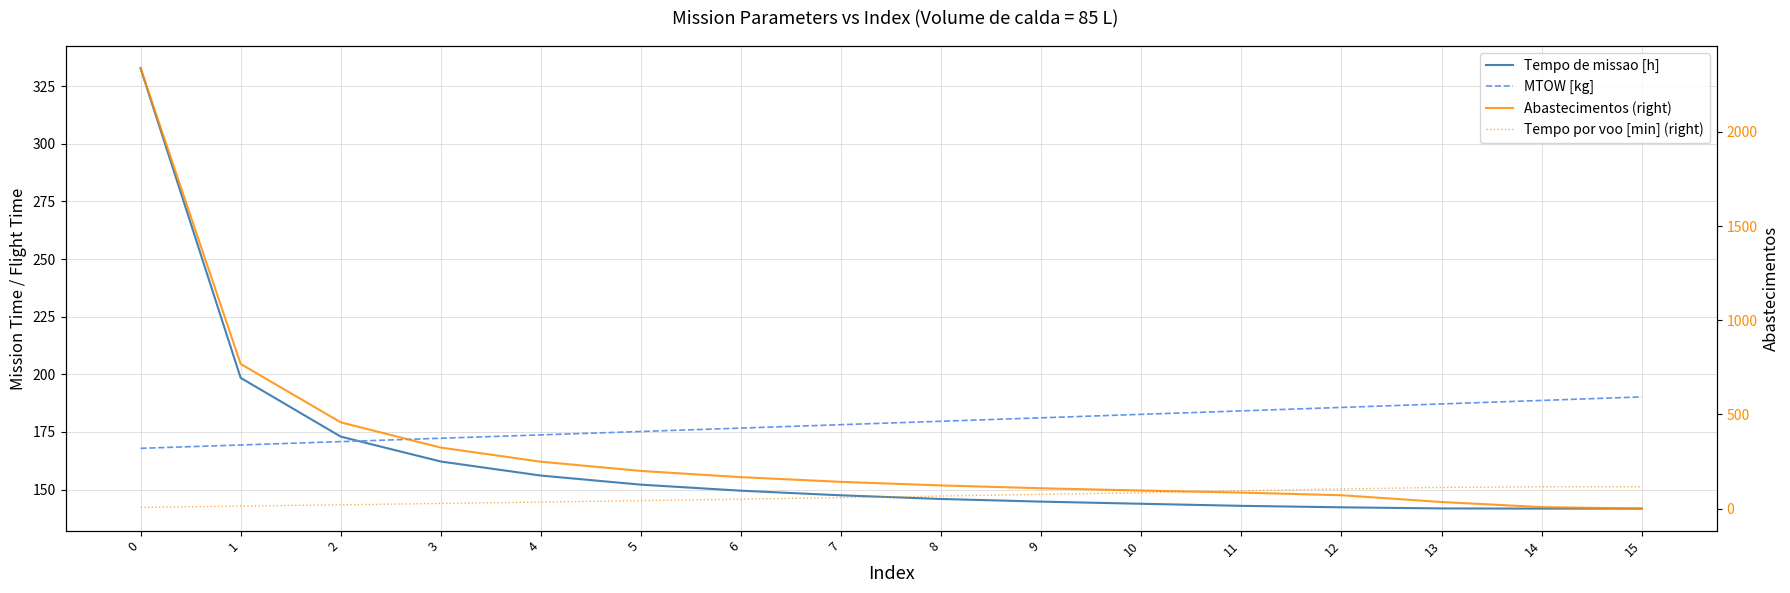

What are all the series names shown in the legend?

Tempo de missao [h], MTOW [kg], Abastecimentos (right), Tempo por voo [min] (right)